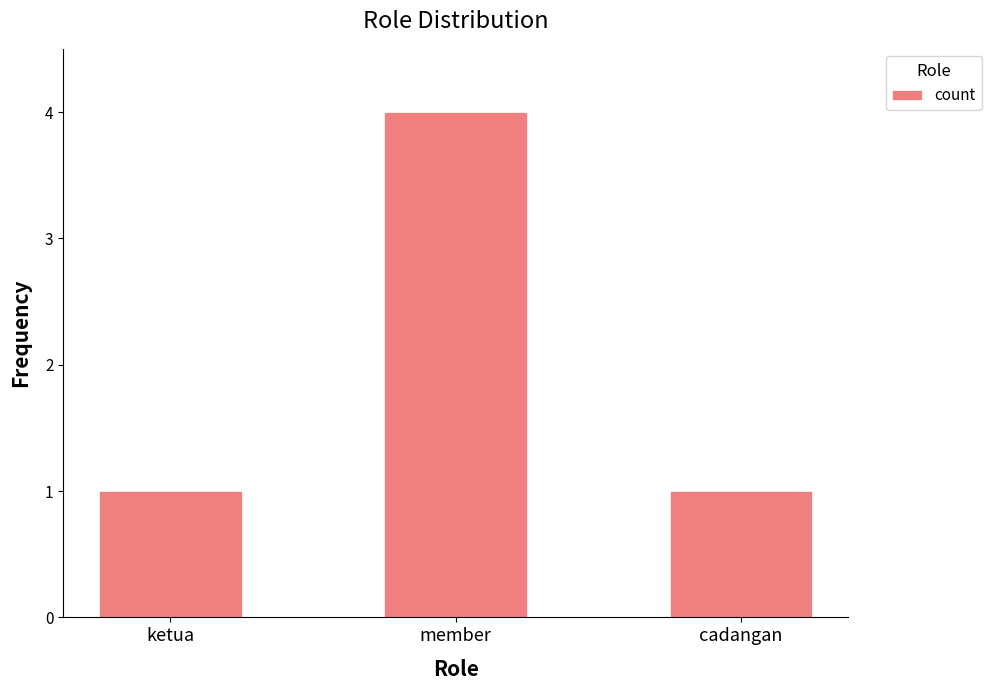

The value at ketua is 0. True or false?

False